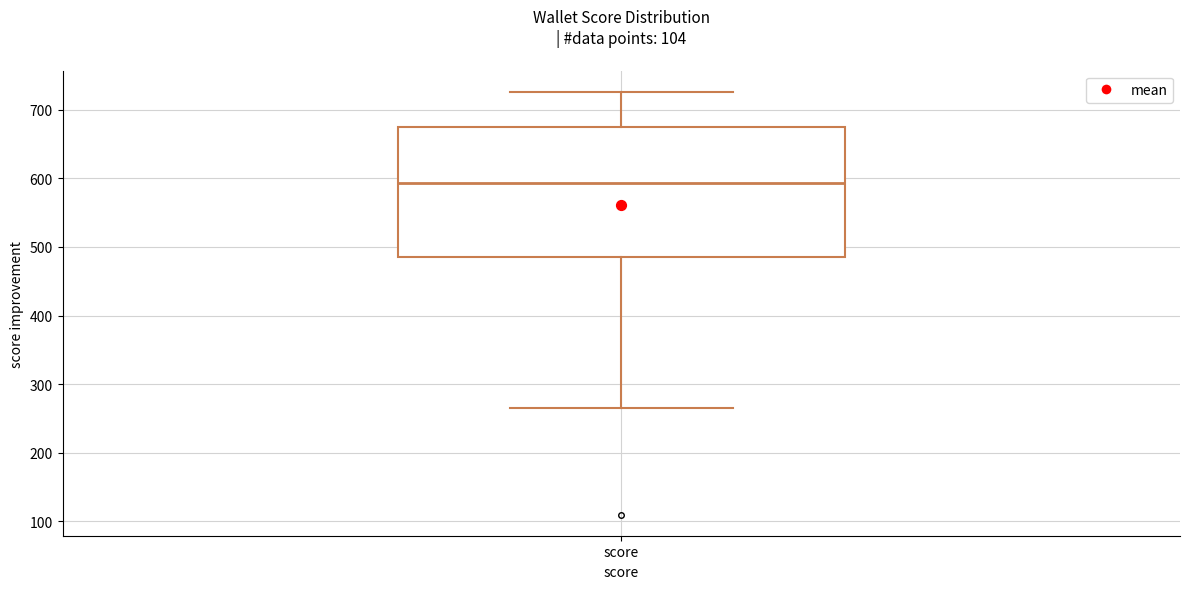

Transcribe this box plot: give where the median line is, the range the box spans, and where the two whiskers end, as read against the y-axis. The values are not printed on the chart, so give them approximately, as read against the axis.

median 590, box 490 to 680, whiskers 270 to 730